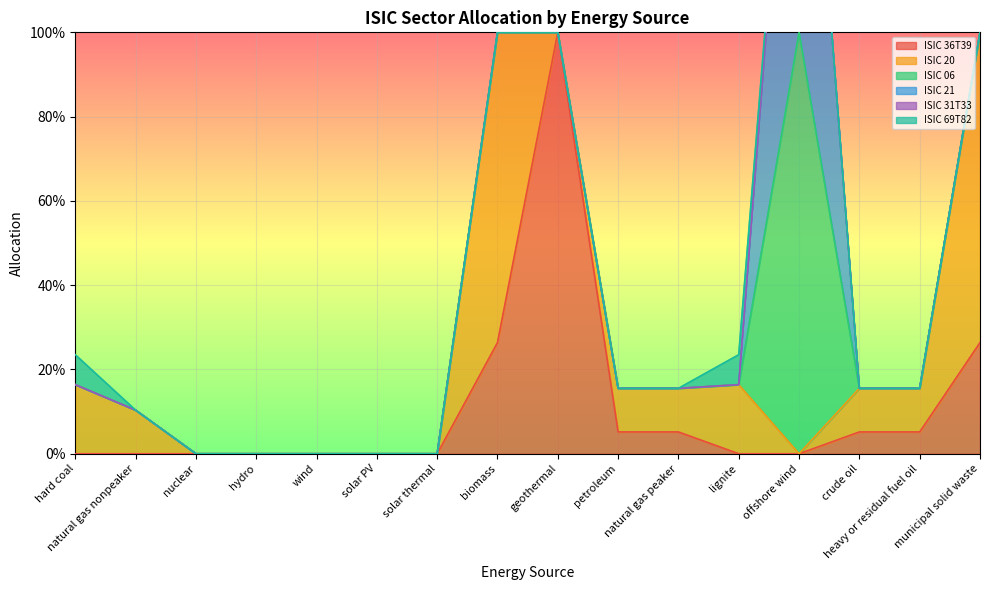

The ISIC 36T39 series shows 1.0 at geothermal. True or false?

True